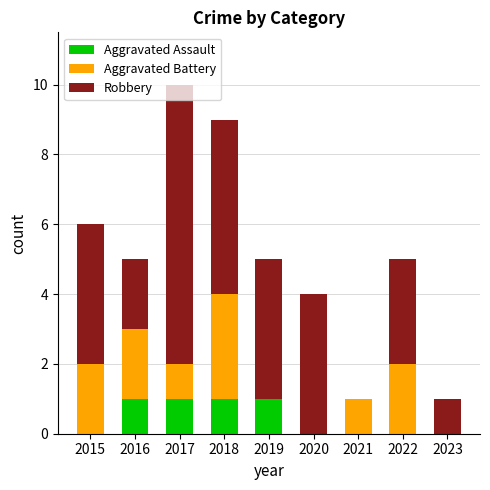

What is the total value across all series at 2017?

10